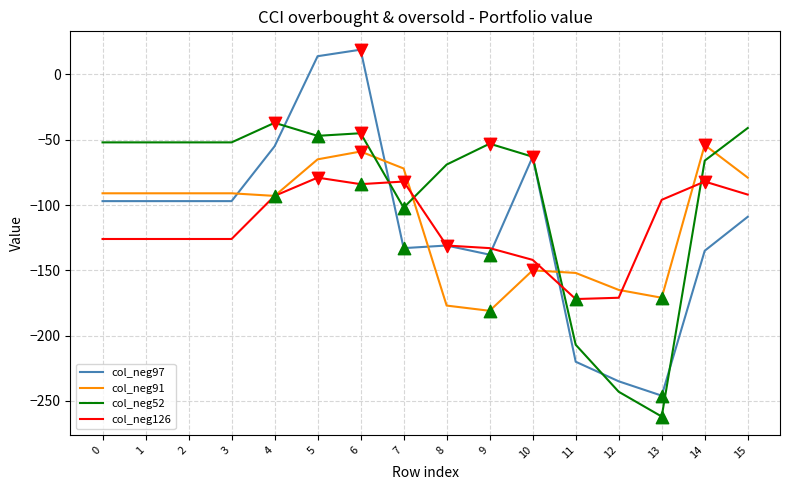

What are all the series names shown in the legend?

col_neg97, col_neg91, col_neg52, col_neg126